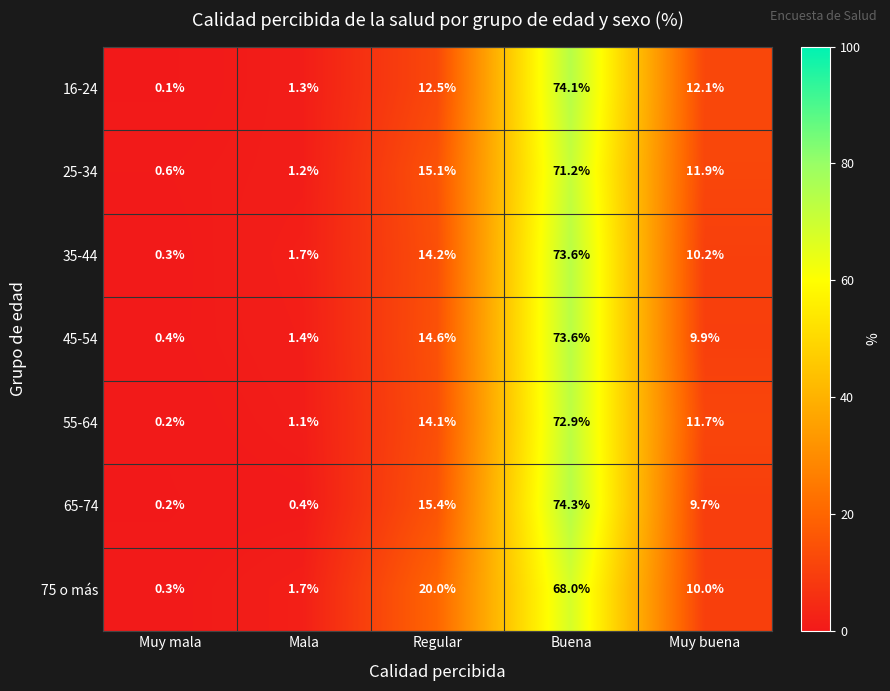

Which series changed the most between Muy mala and Muy buena?

16-24